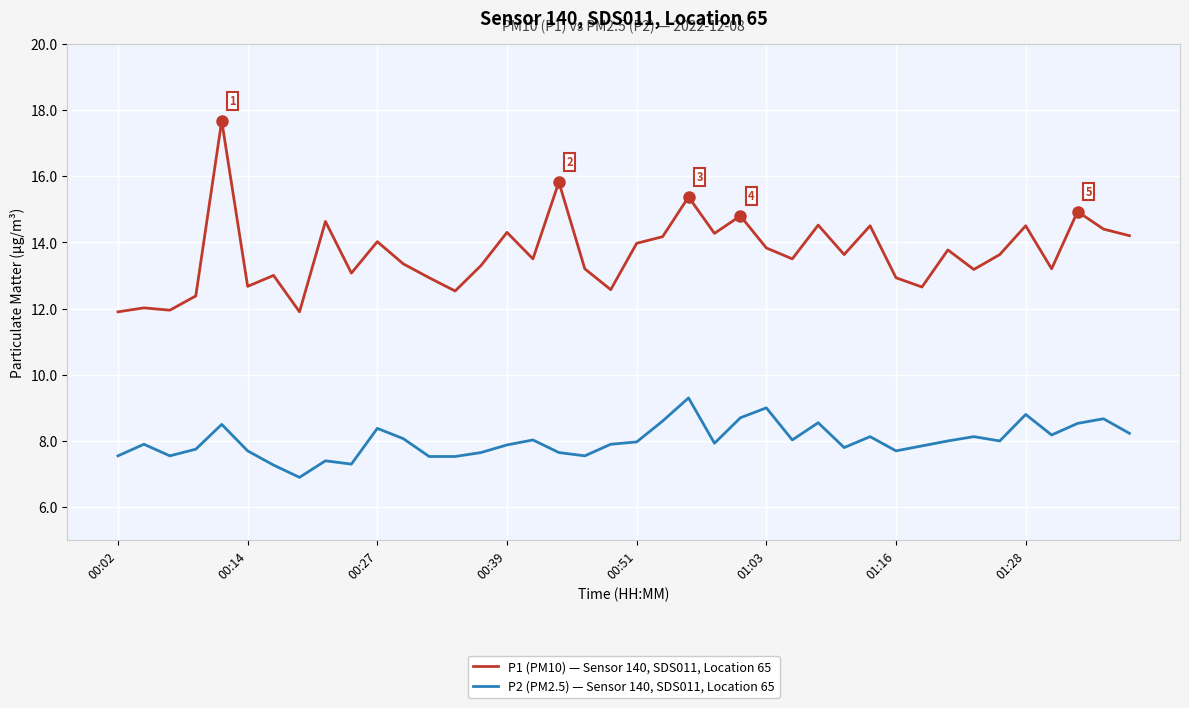

What is the greatest value displayed?

17.7